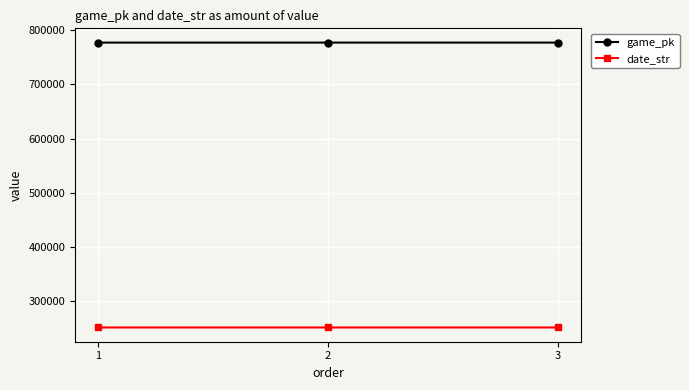

Count the date_str values in the range 250622 to 250624.

3